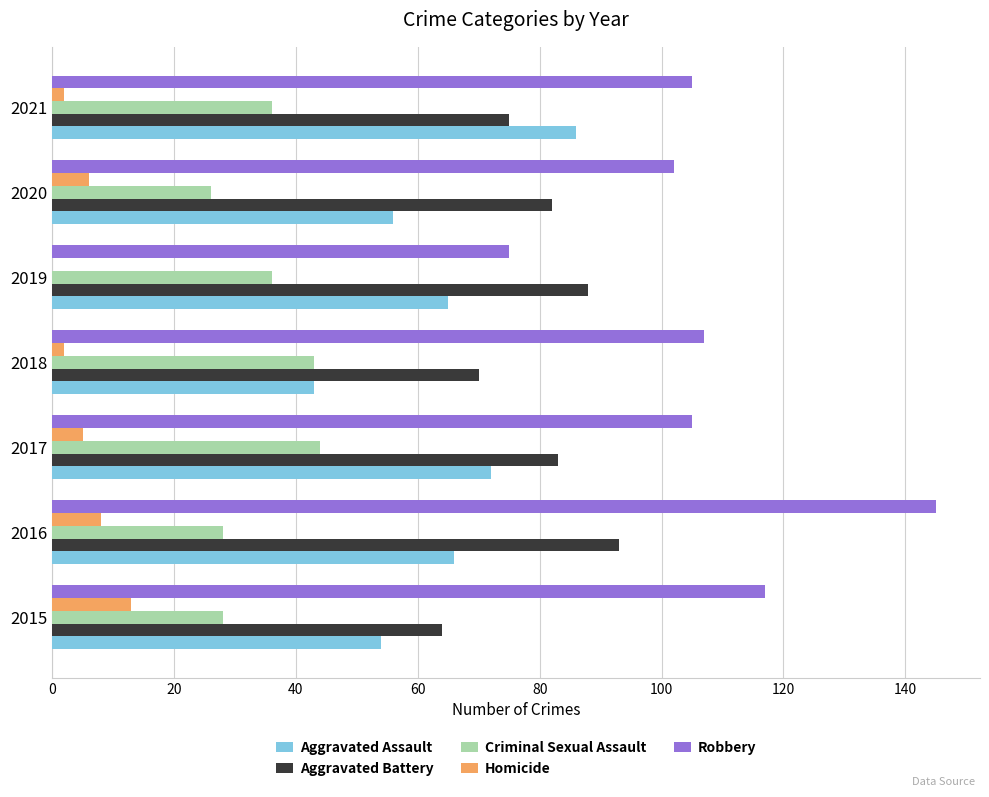

What is the approximate value of Homicide at 2016?

8